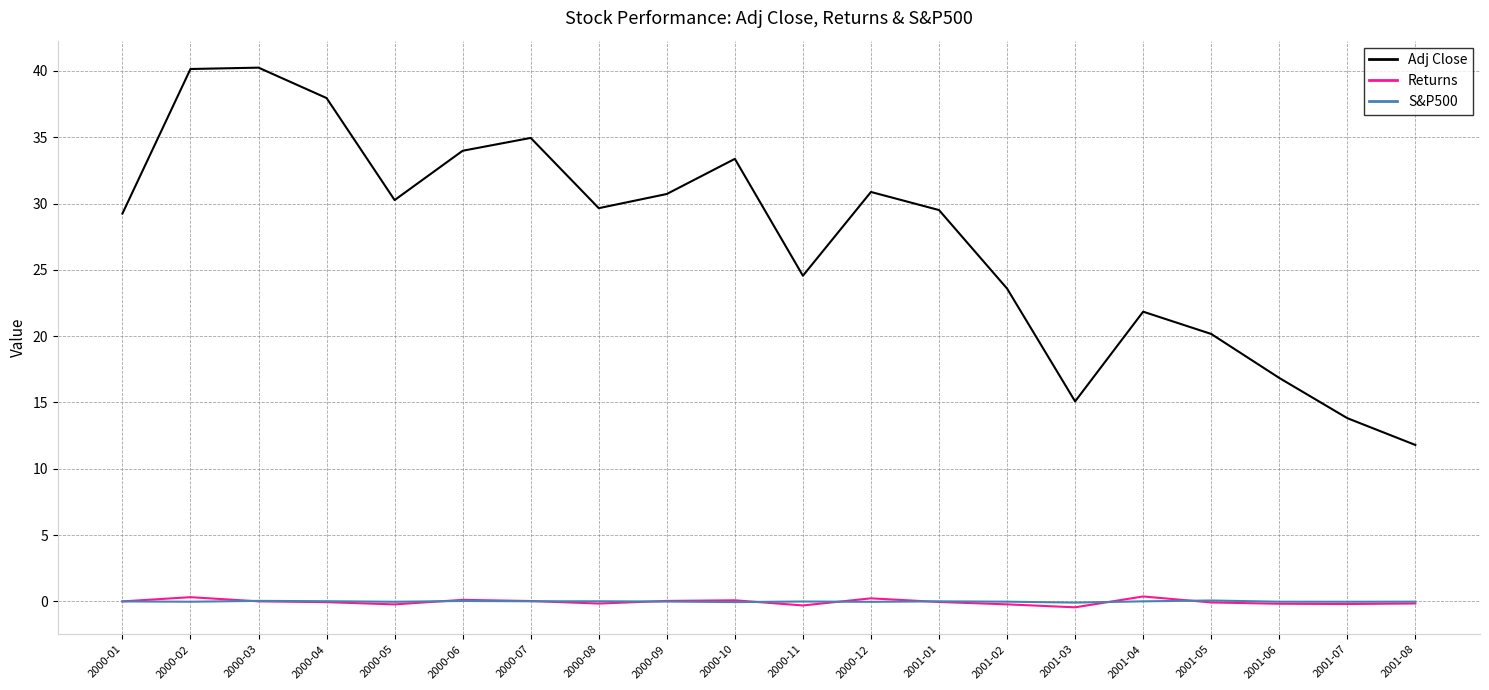

True or false: Adj Close and Returns intersect in this chart.

False